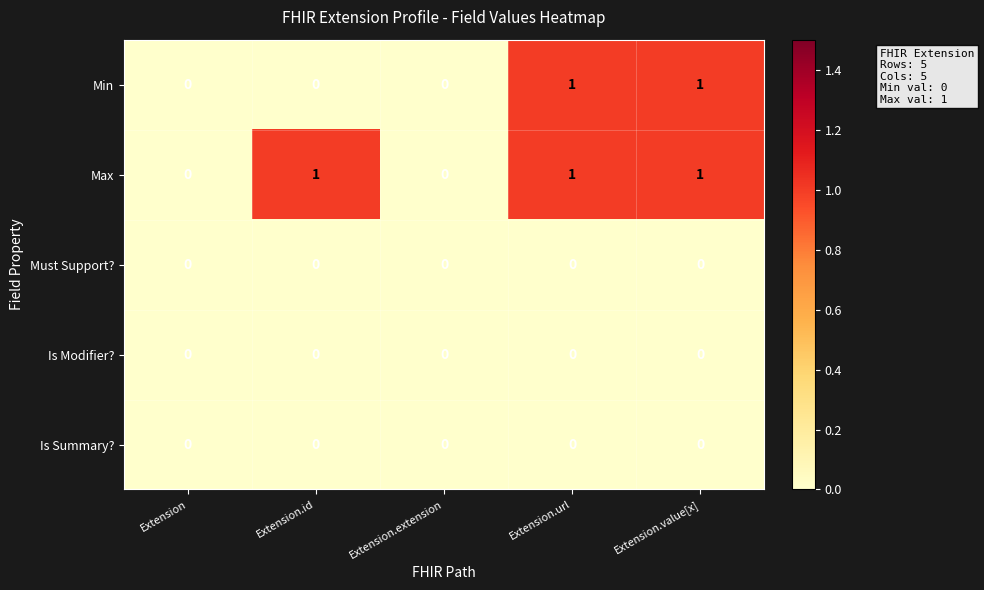

How many Max values are between 0 and 1?

5